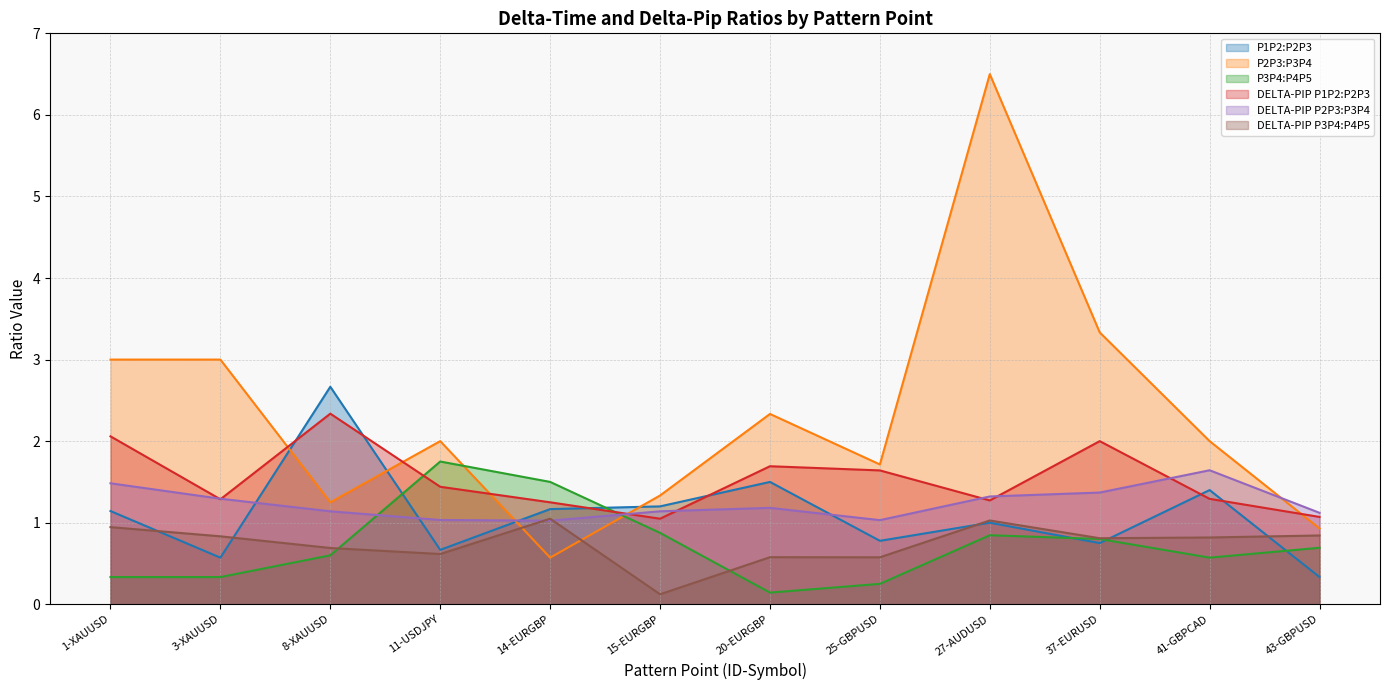

Reading right to left, list all the values displayed in this chart.

P1P2:P2P3: 0.3	1.4	0.8	1.0	0.8	1.5	1.2	1.2	0.7	2.7	0.6	1.1
P2P3:P3P4: 0.9	2.0	3.3	6.5	1.7	2.3	1.3	0.6	2.0	1.3	3.0	3.0
P3P4:P4P5: 0.7	0.6	0.8	0.8	0.3	0.1	0.9	1.5	1.8	0.6	0.3	0.3
DELTA-PIP P1P2:P2P3: 1.1	1.3	2.0	1.3	1.6	1.7	1.0	1.3	1.4	2.3	1.3	2.1
DELTA-PIP P2P3:P3P4: 1.1	1.6	1.4	1.3	1.0	1.2	1.1	1.0	1.0	1.1	1.3	1.5
DELTA-PIP P3P4:P4P5: 0.8	0.8	0.8	1.0	0.6	0.6	0.1	1.0	0.6	0.7	0.8	0.9